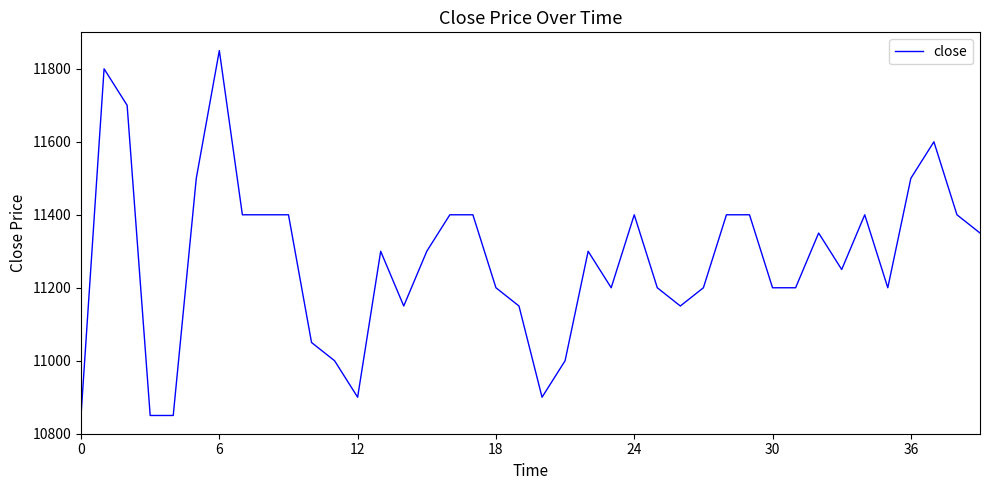

What is the greatest value displayed?

11850